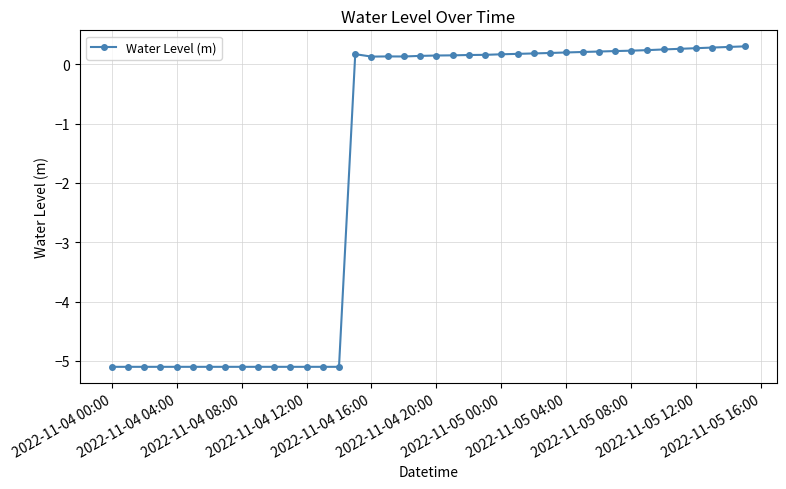

What is the value of the 15th point from the left?

-5.1